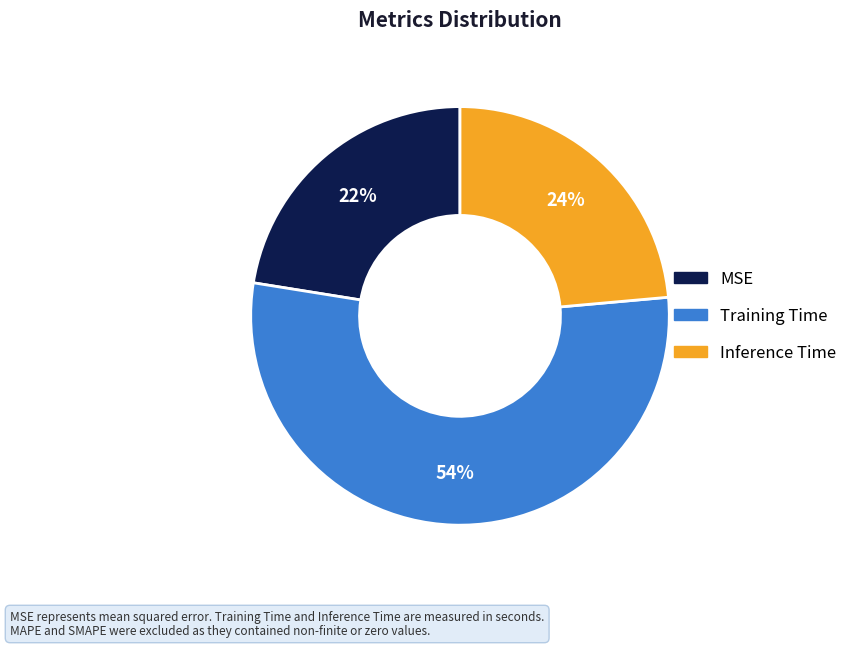

What is the majority slice?

Training Time